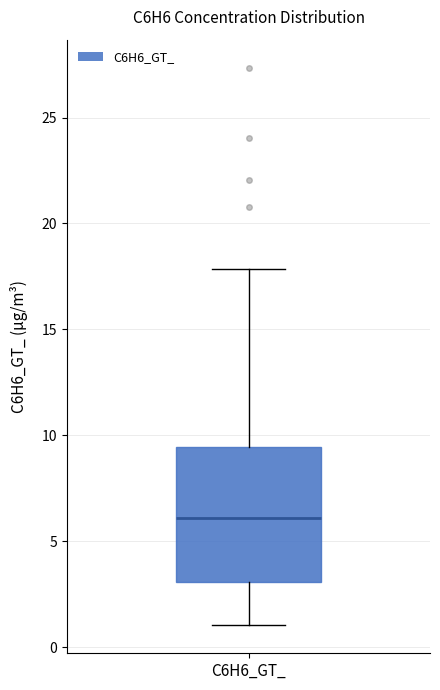

Read this box plot against the y-axis: the position of the median line, the range covered by the box, and the ends of both whiskers. The values are not printed on the chart, so give them approximately, as read against the axis.

median 6.0, box 3.0 to 9.5, whiskers 1.0 to 18.0